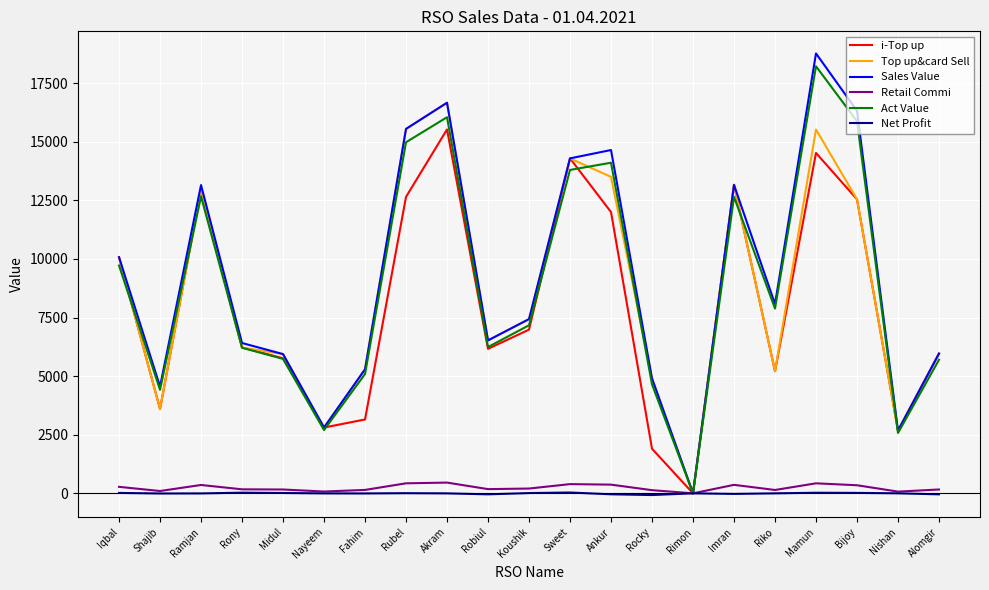

The value of Top up&card Sell at Sweet is 14291.0. True or false?

True